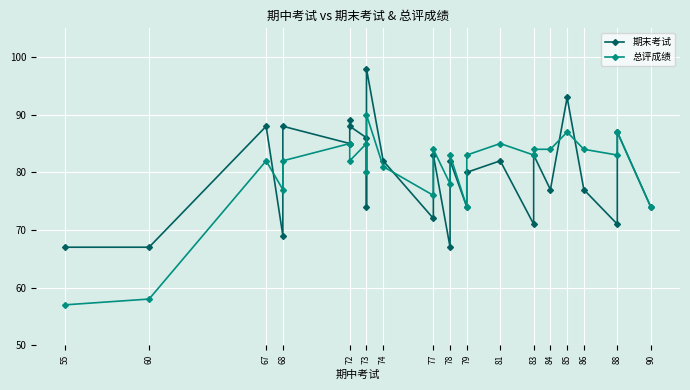

How many lines are shown in the chart?

2